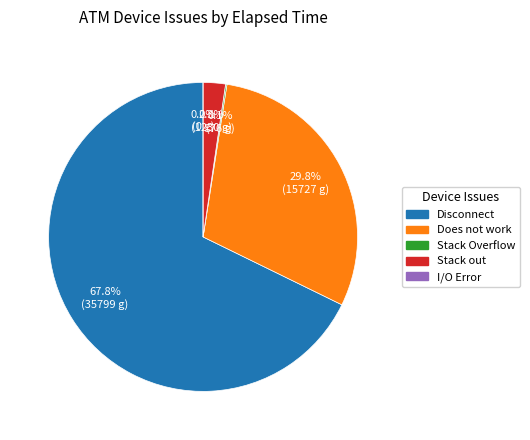

What is the smallest slice in the pie chart?

I/O Error